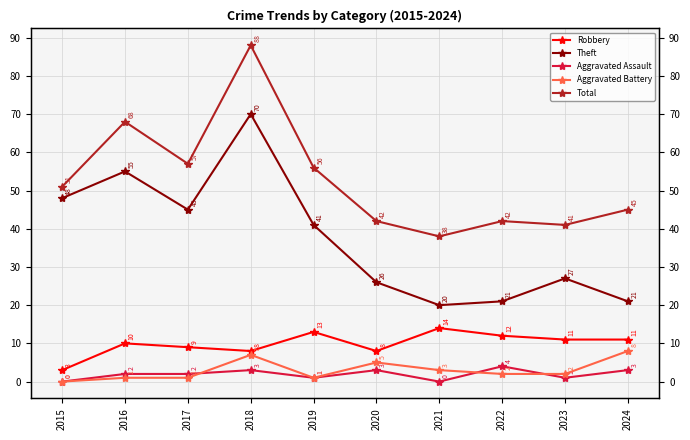

What is the value of the Aggravated Assault point at the 9th from the left?

1